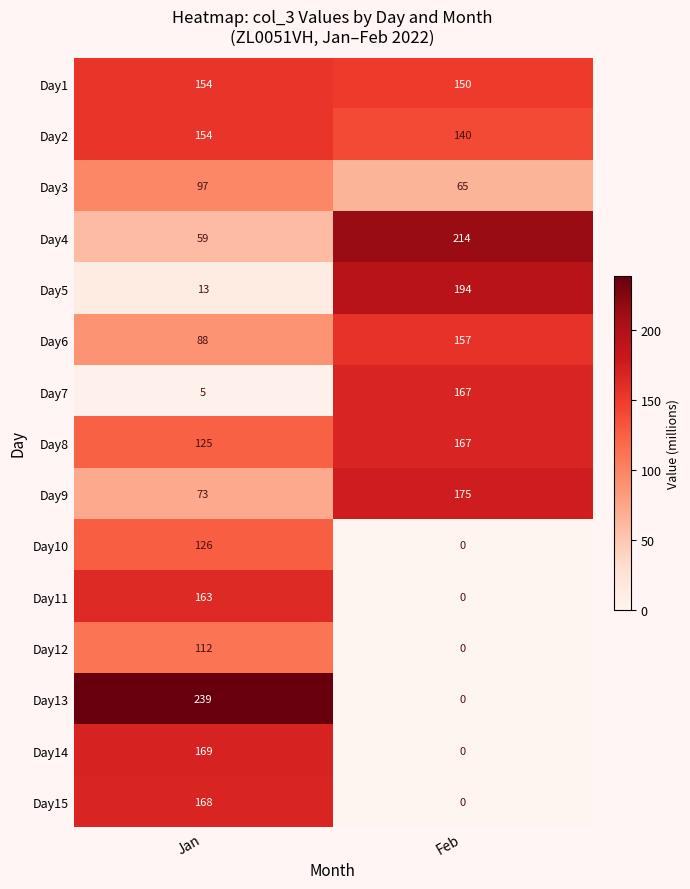

Rank the categories by Day11 value from highest to lowest.

Jan, Feb